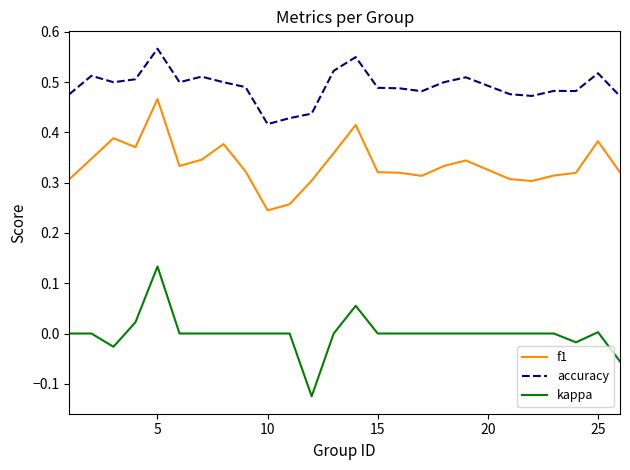

What is the sum of all accuracy values?

12.3